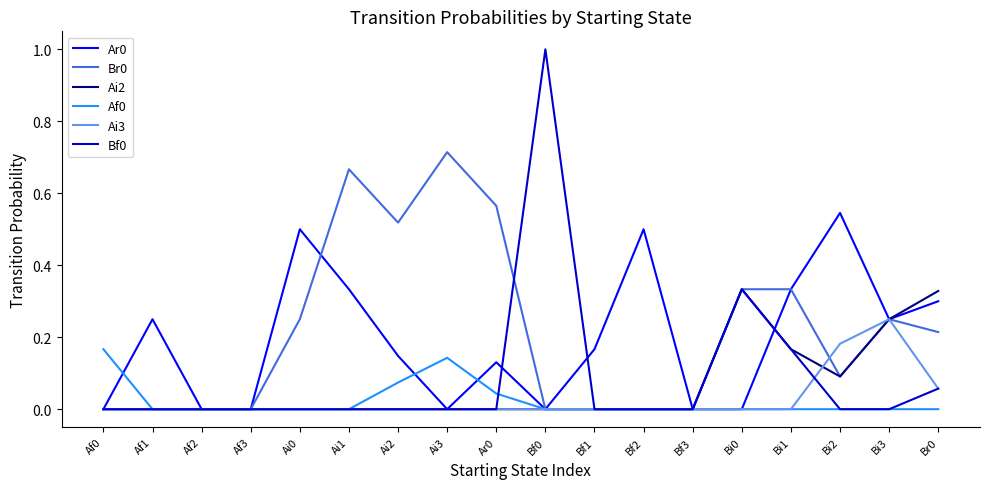

Is it true that Ai3 equals 0.0 at Bi0?

True